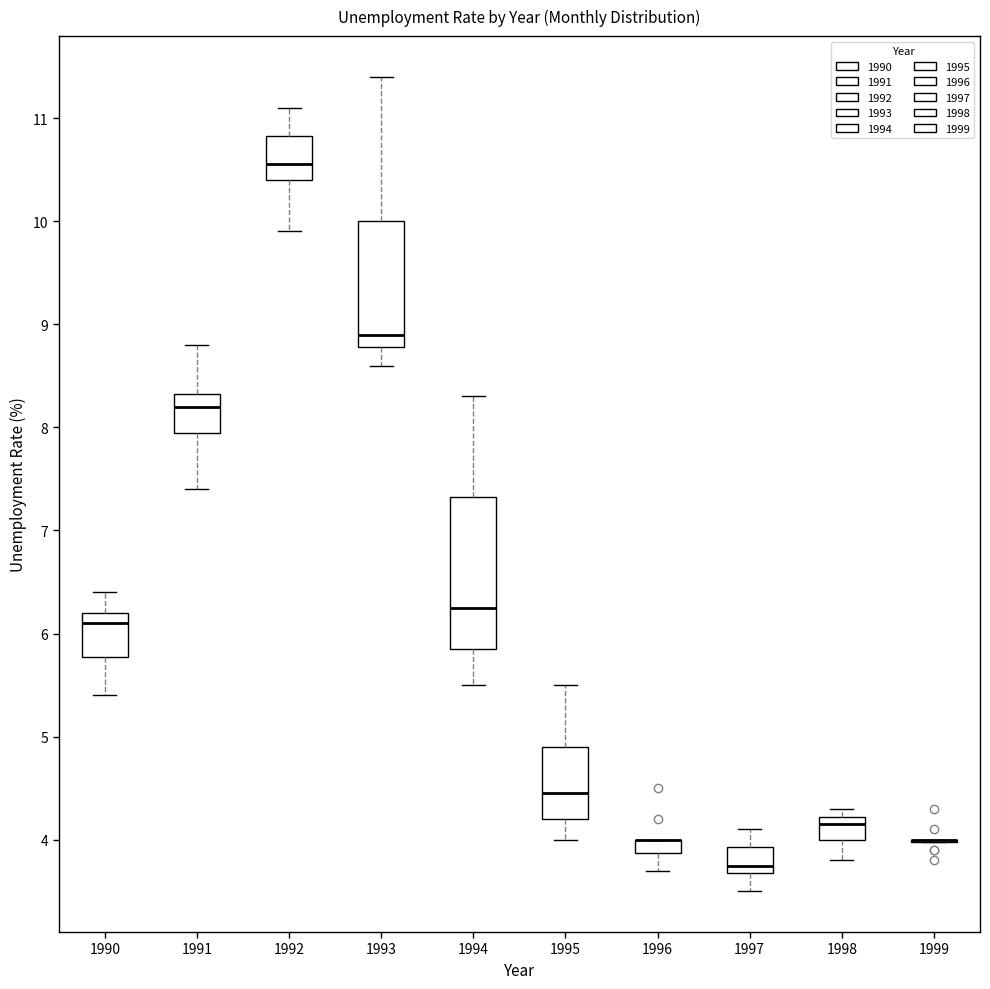

Comparing the boxes themselves (not the whiskers), which one is the tallest?

1994